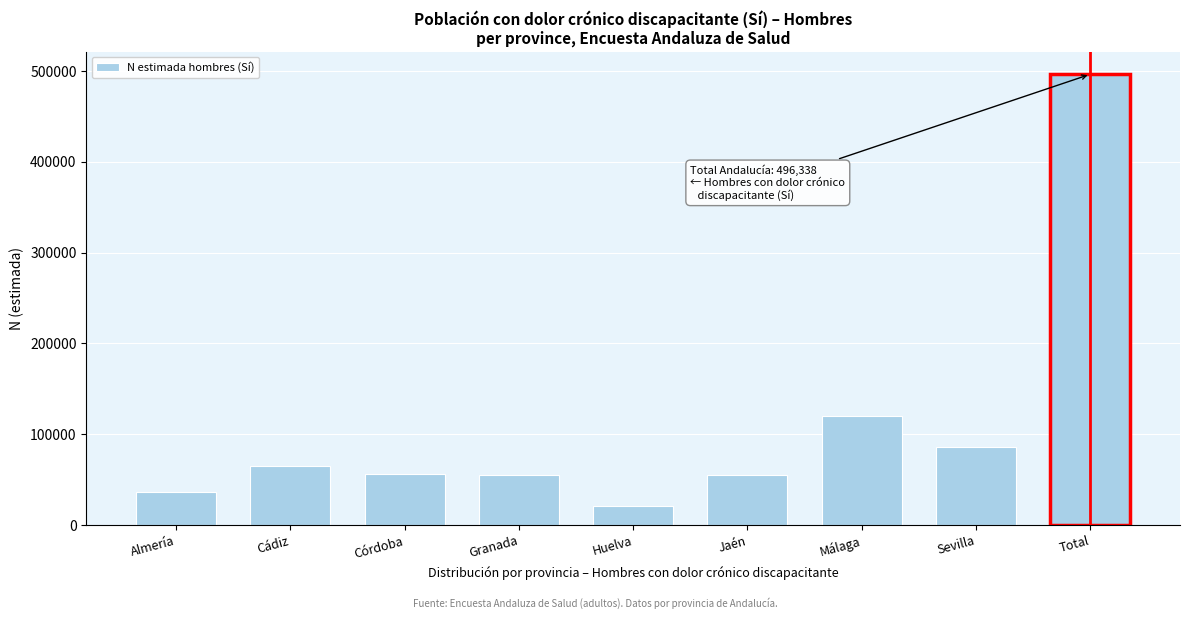

What is the sum of the values at Total and Almería?

532787